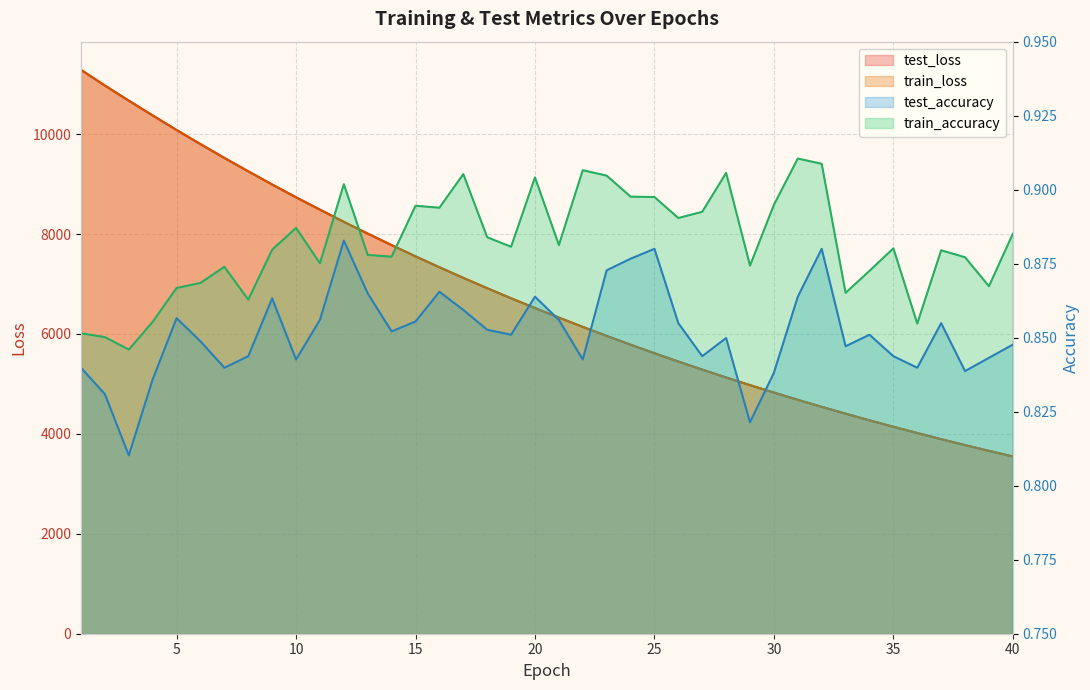

What is the average value of the test_loss series?

6770.1